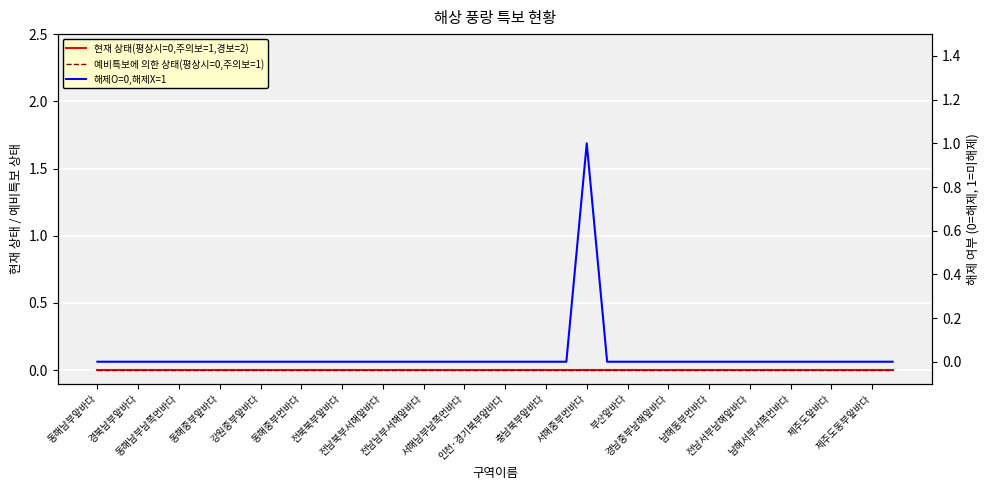

Which category has the lowest value in the 해제O=0,해제X=1 series?

동해남부앞바다